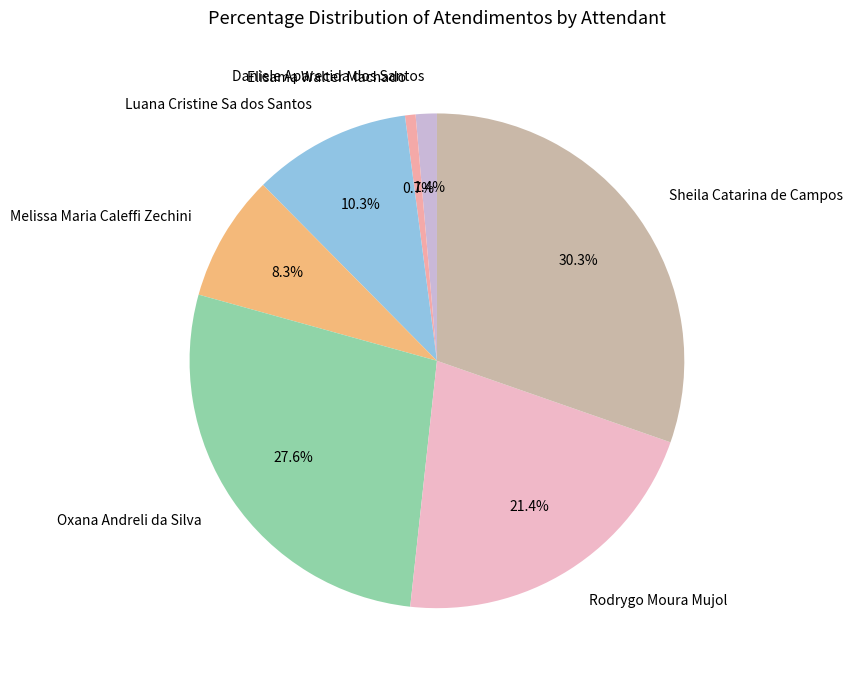

To the nearest percent, what is the average slice percentage?

14%